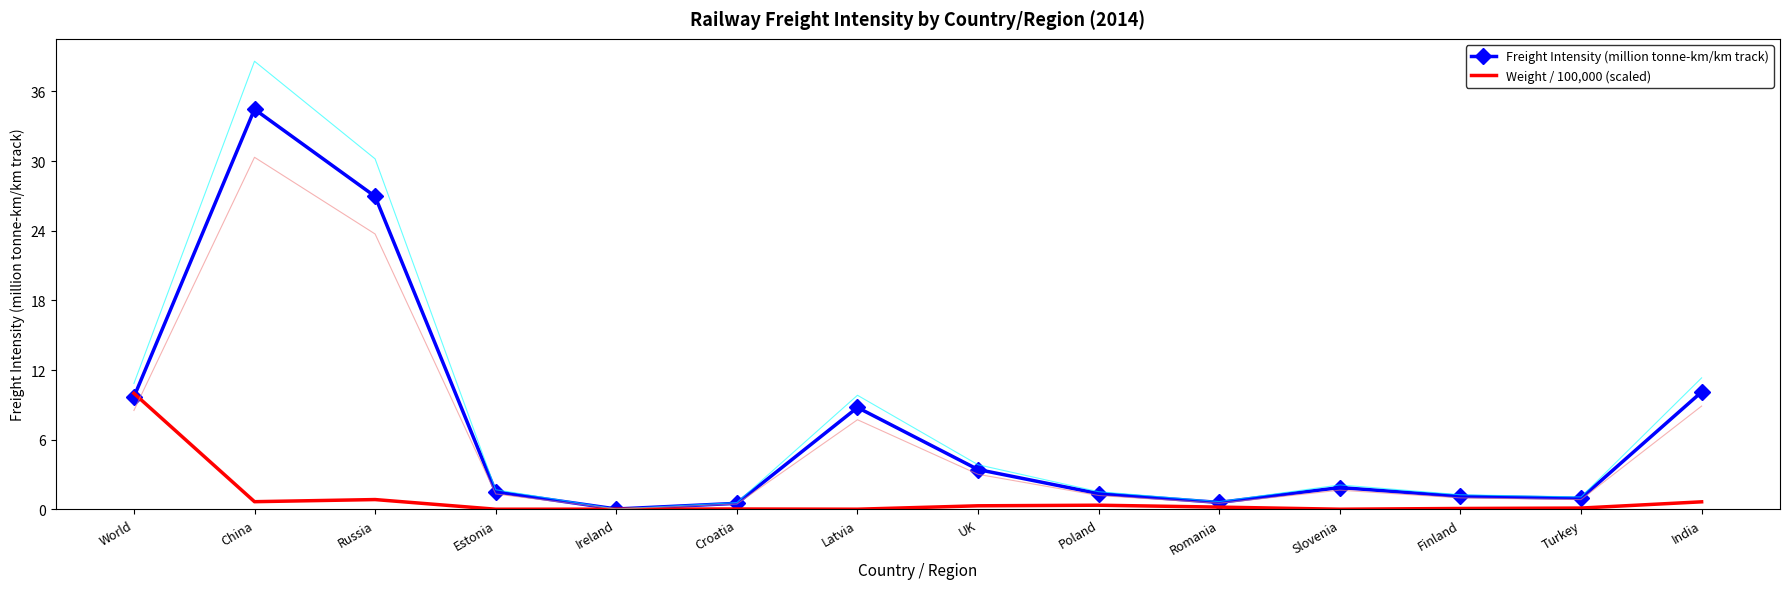

True or false: Freight Intensity (million tonne-km/km track) has more than 1 interior local peaks.

True